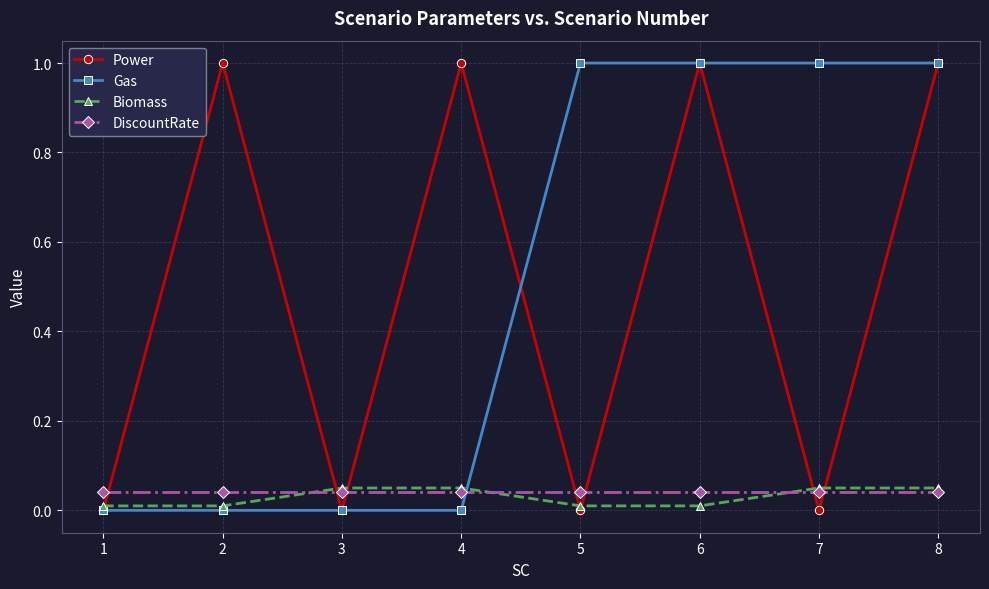

How many intersections are there between Gas and Biomass?

1